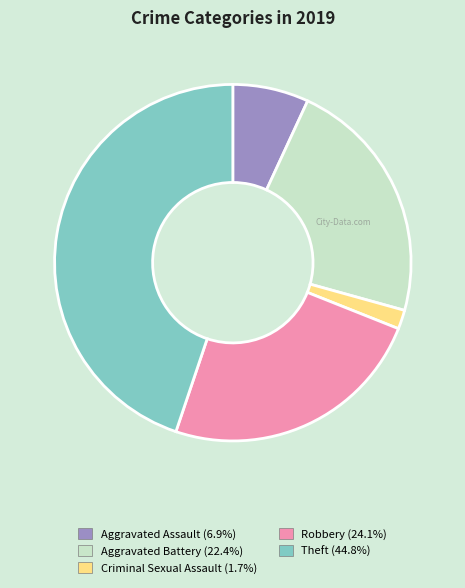

Is there a majority slice in this chart?

No